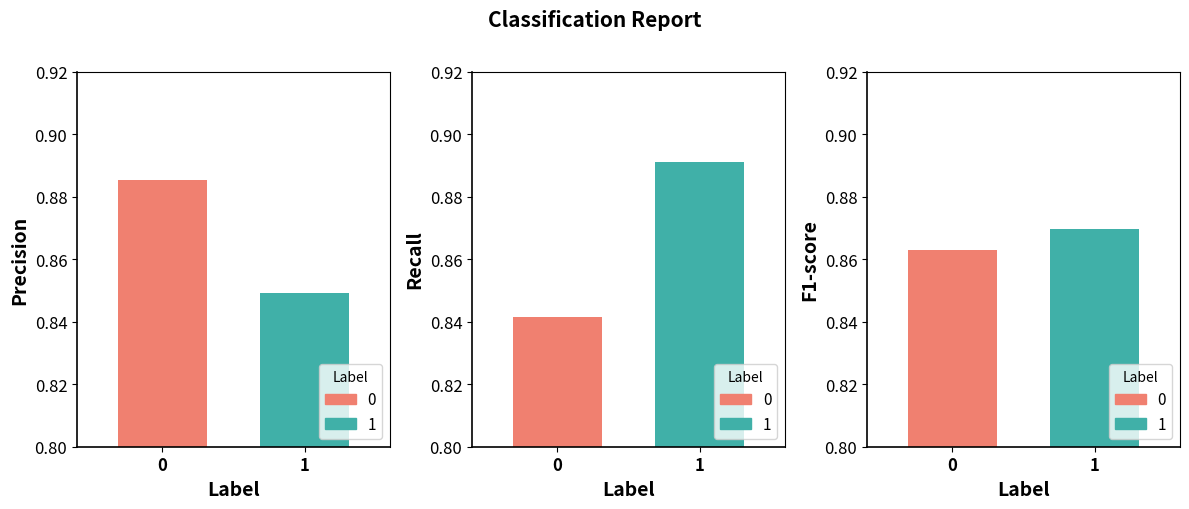

At which category is the sum across all series the highest?

1